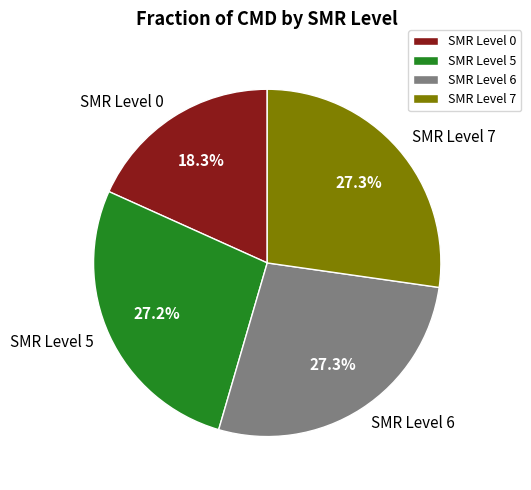

How many segments does this pie chart have?

4